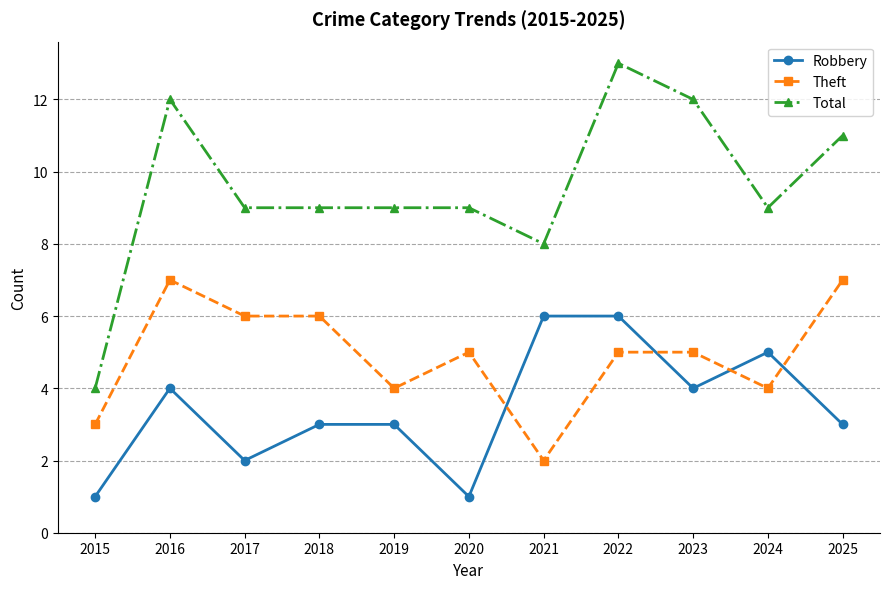

What is the total value across all series at 2016?

23